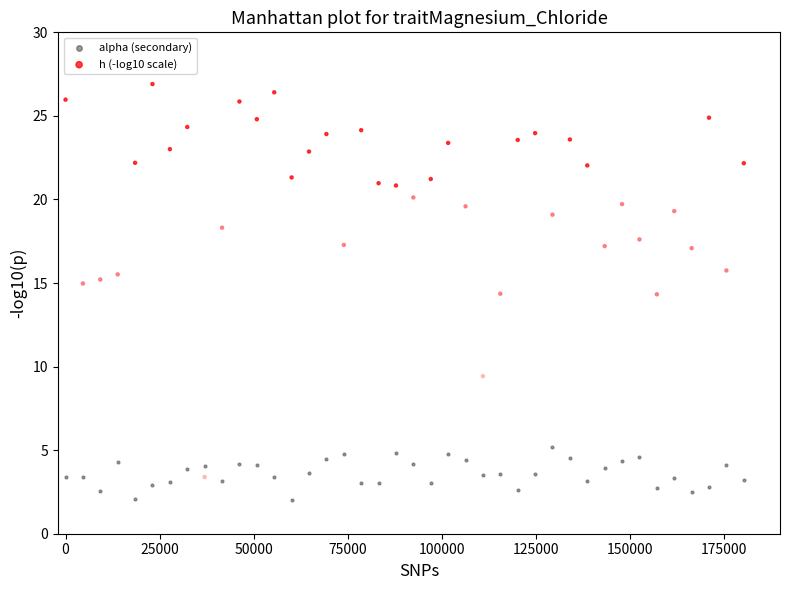

What are all the series names shown in the legend?

alpha (secondary), h (-log10 scale)